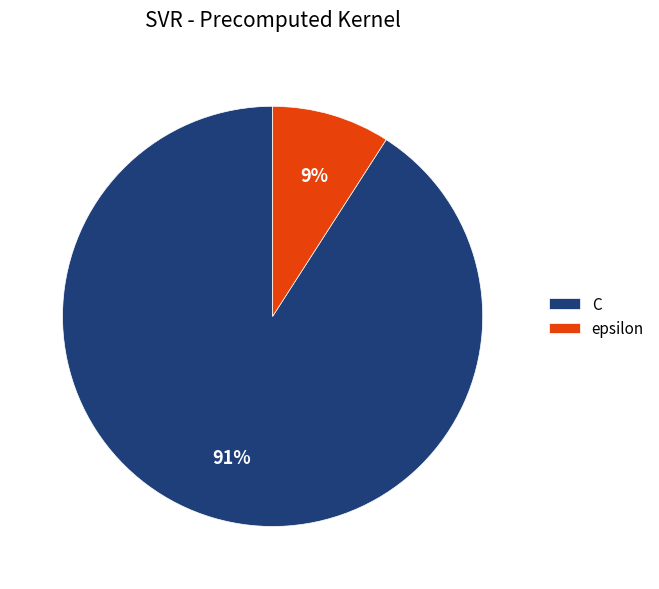

The epsilon slice represents 9% of the pie. True or false?

True